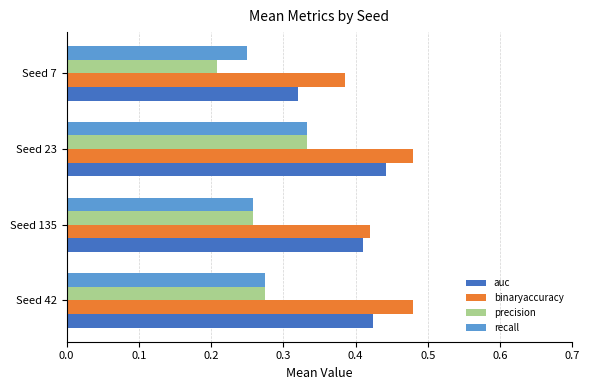

What is the sum of all precision values?

1.1